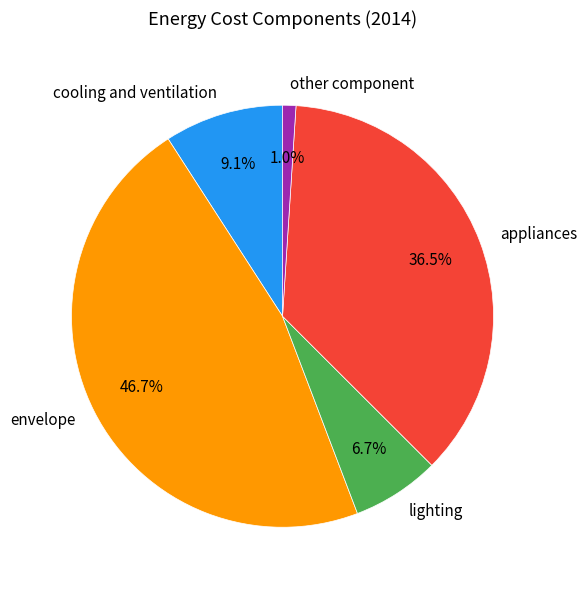

How many segments does this pie chart have?

5